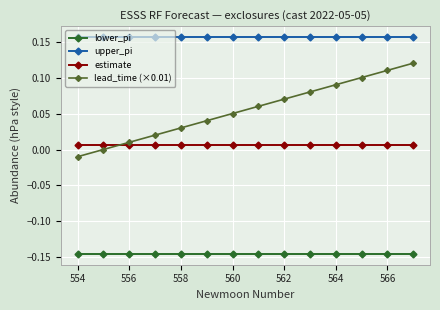

Rank the series by their average value, from lowest to highest.

lower_pi, estimate, lead_time (×0.01), upper_pi